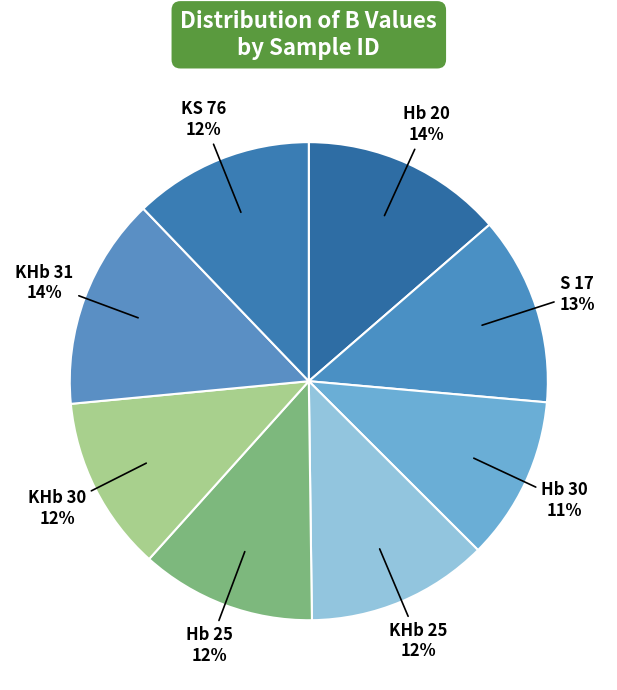

To the nearest percent, what is the average slice percentage?

12%